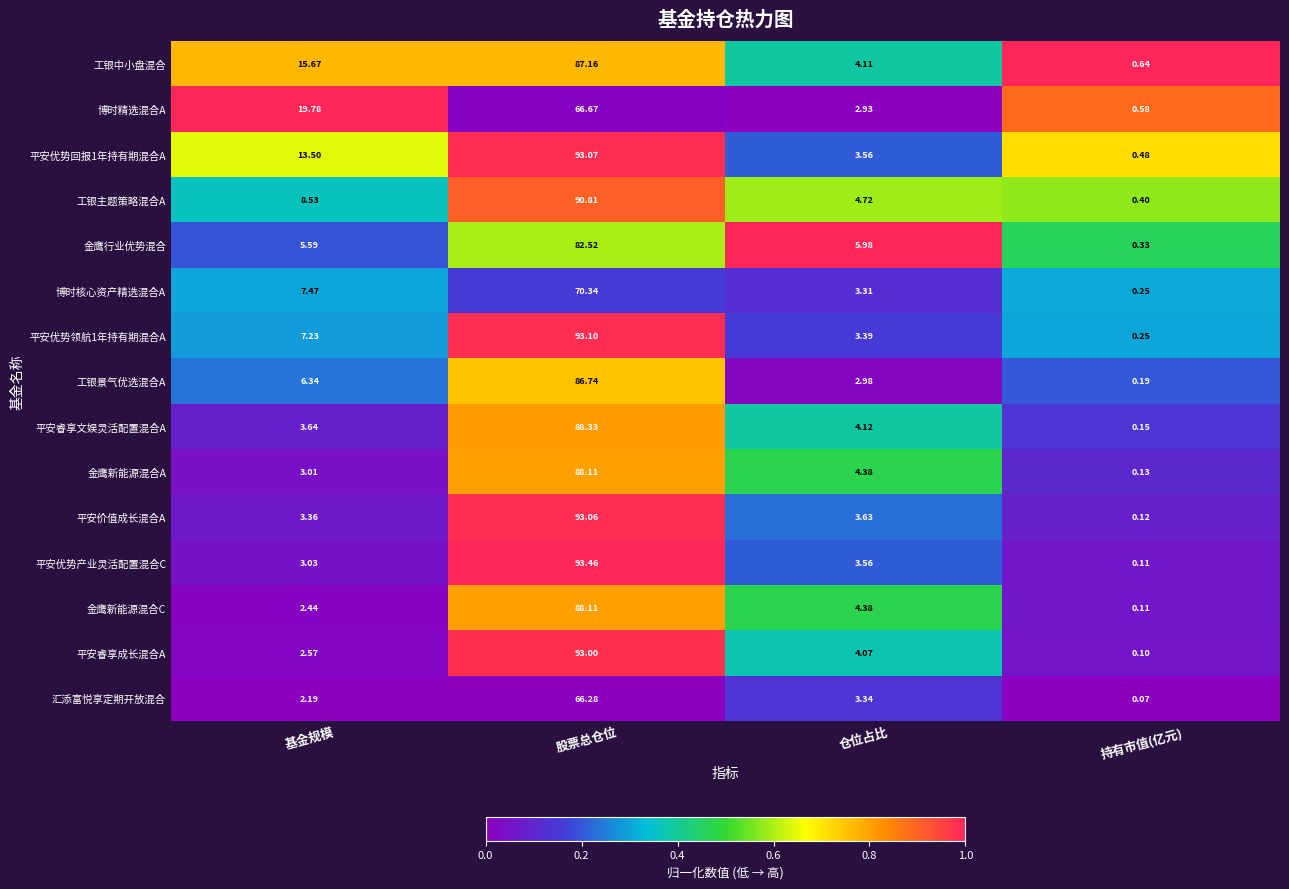

Is the value of 平安优势产业灵活配置混合C at 基金规模 greater than the value of 平安价值成长混合A at 股票总仓位?

No